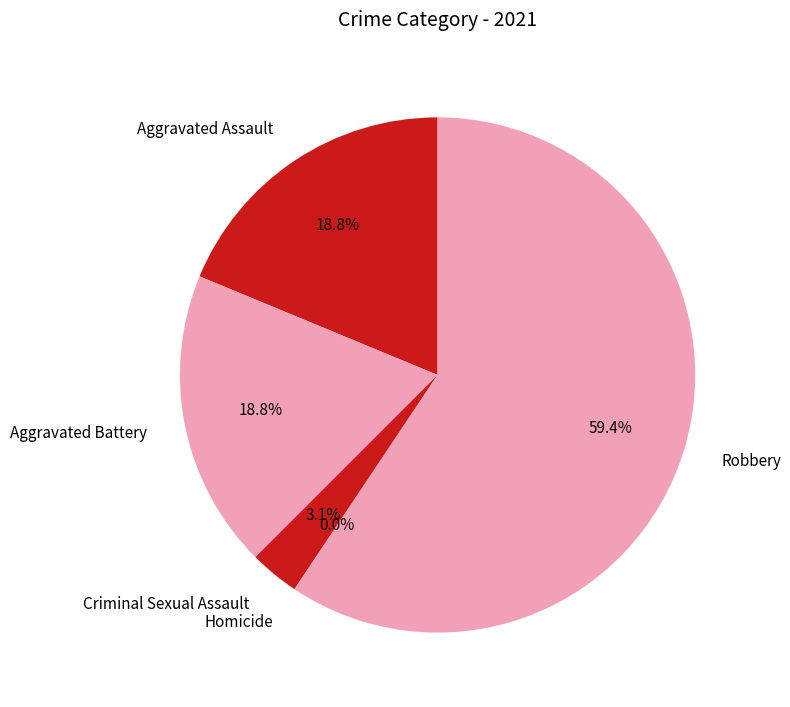

How many segments does this pie chart have?

5